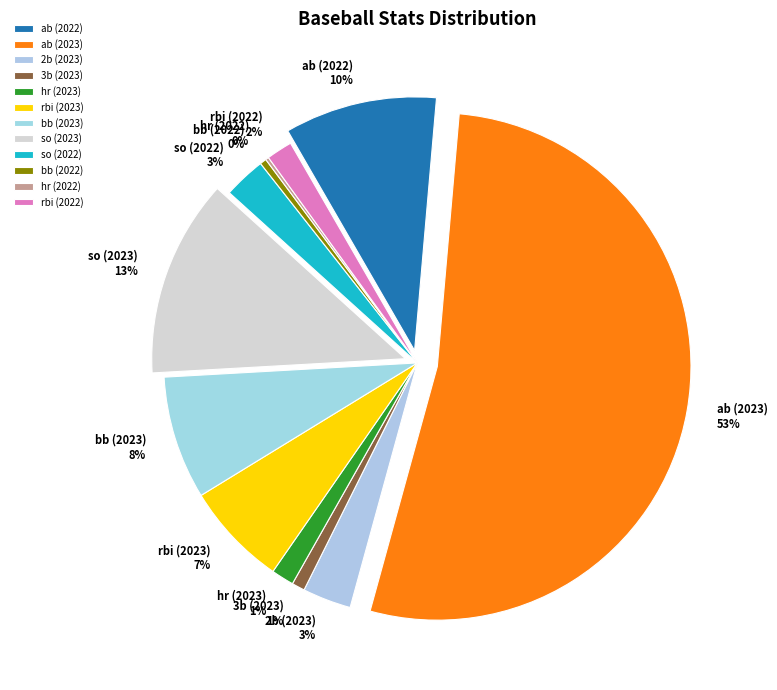

Between rbi (2022) and bb (2023), which is larger?

bb (2023)